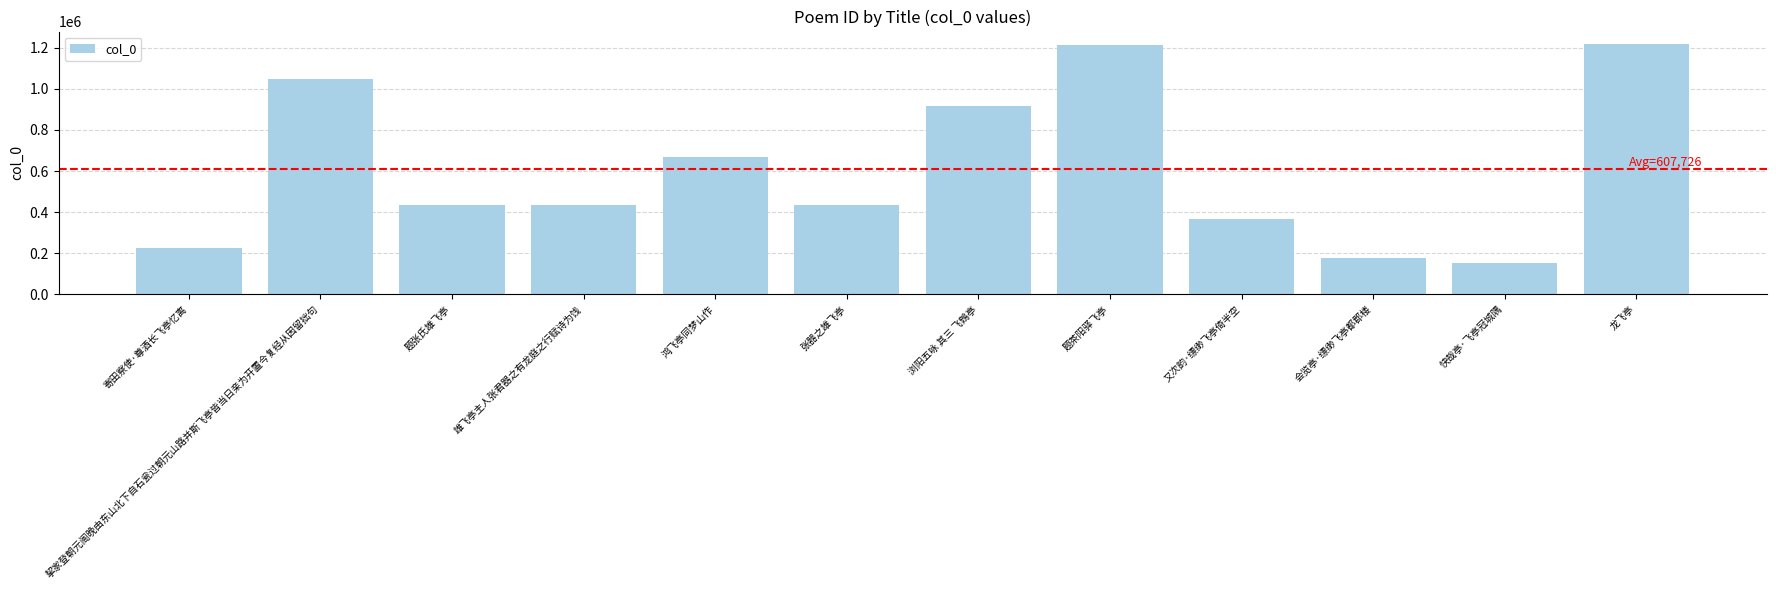

What is the difference between the second highest and second lowest values?

1033074